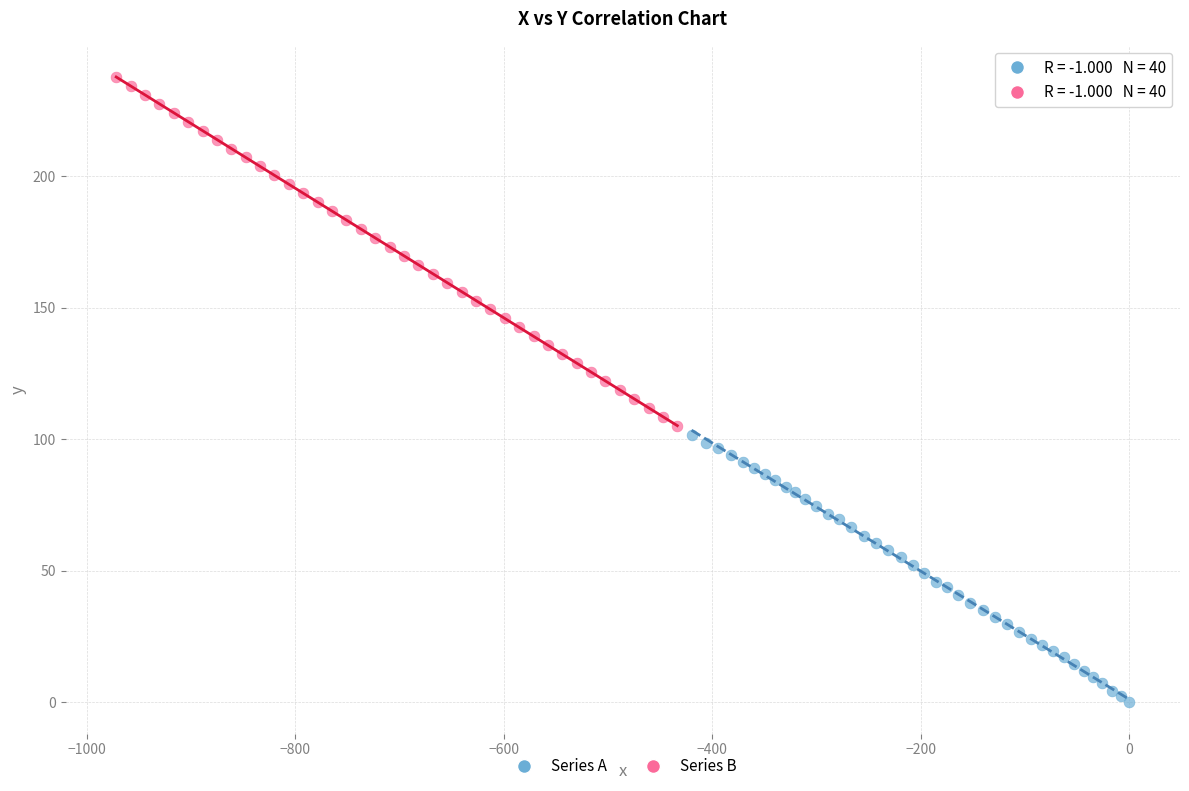

Which series contains the highest Y value?

Series B